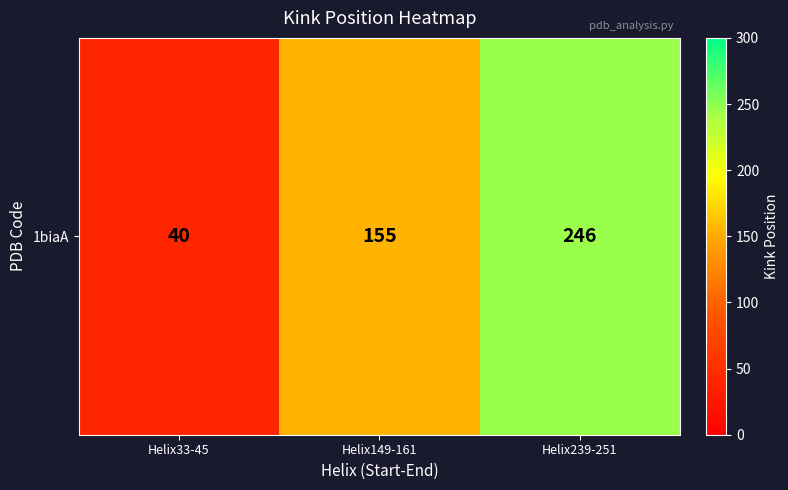

What value does the data have at Helix239-251, to the nearest 5?

245